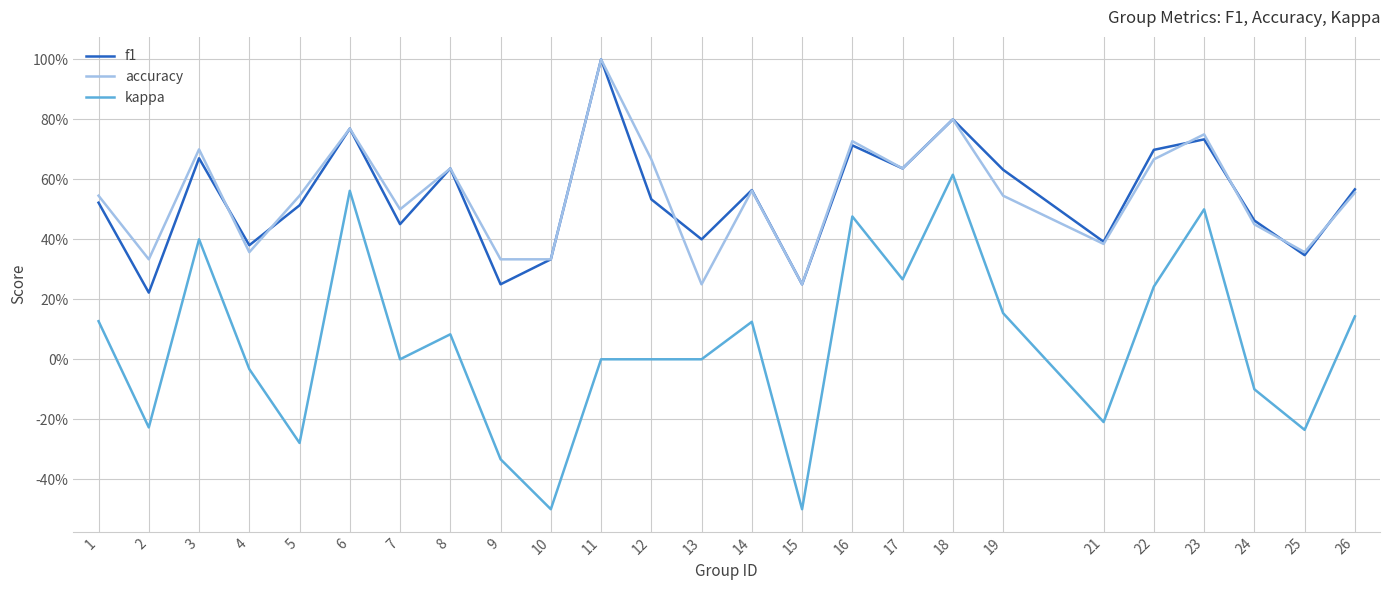

Between 7 and 14, which series saw the biggest shift?

kappa